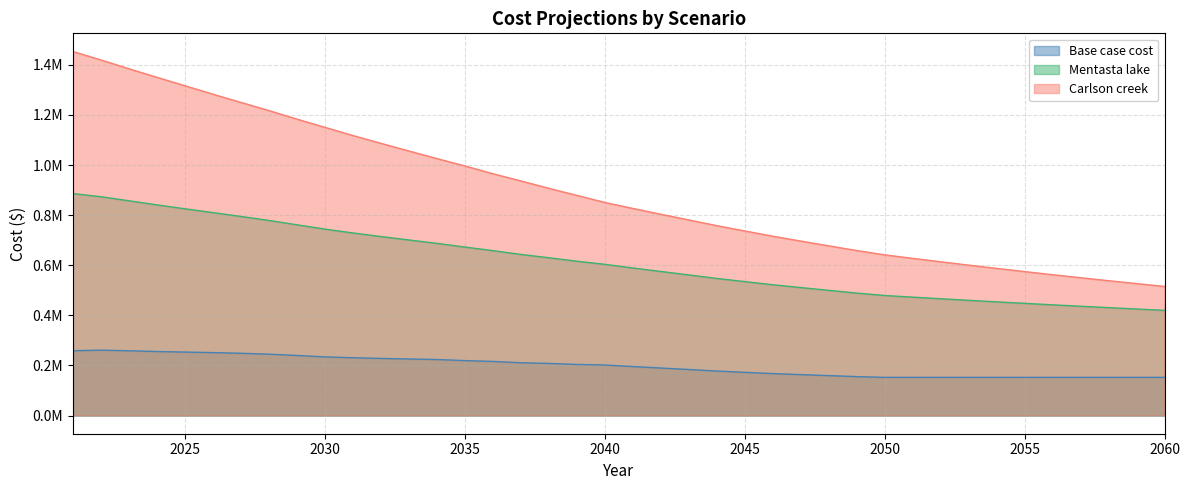

What is the sum of all Base case cost values?

7915190.7